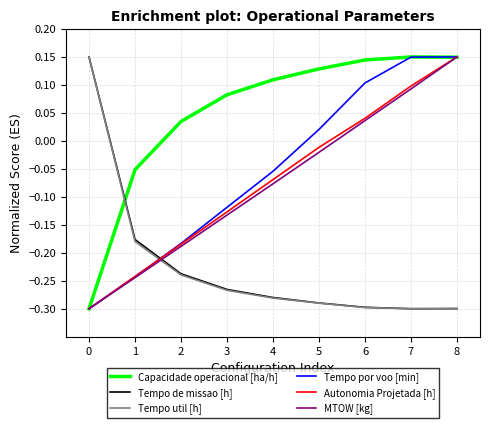

Is the value of Capacidade operacional [ha/h] at 4 greater than the value of MTOW [kg] at 6?

Yes